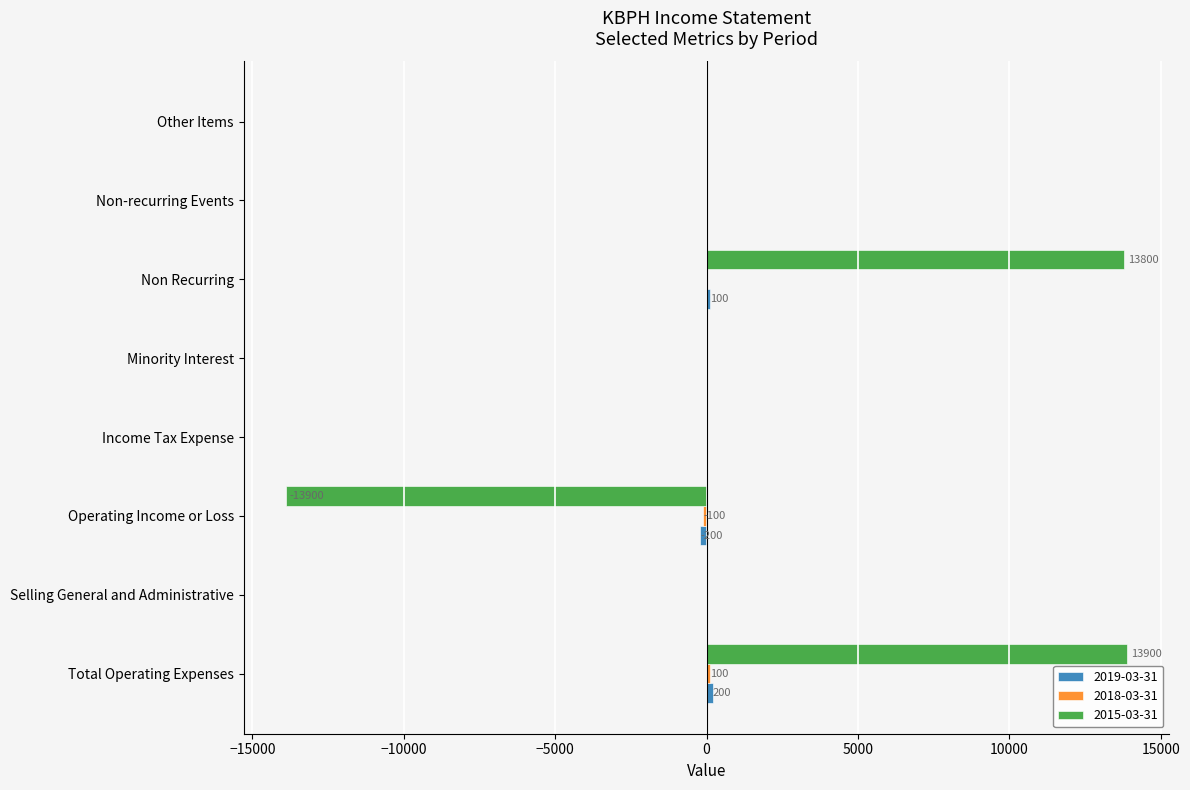

What is the maximum value shown in the chart?

13900